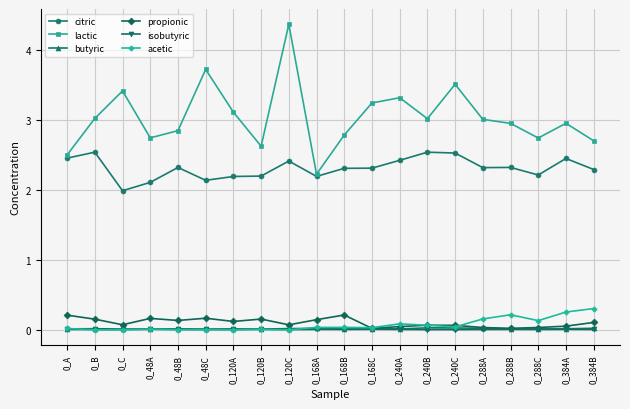

Which series has the widest spread of values?

lactic